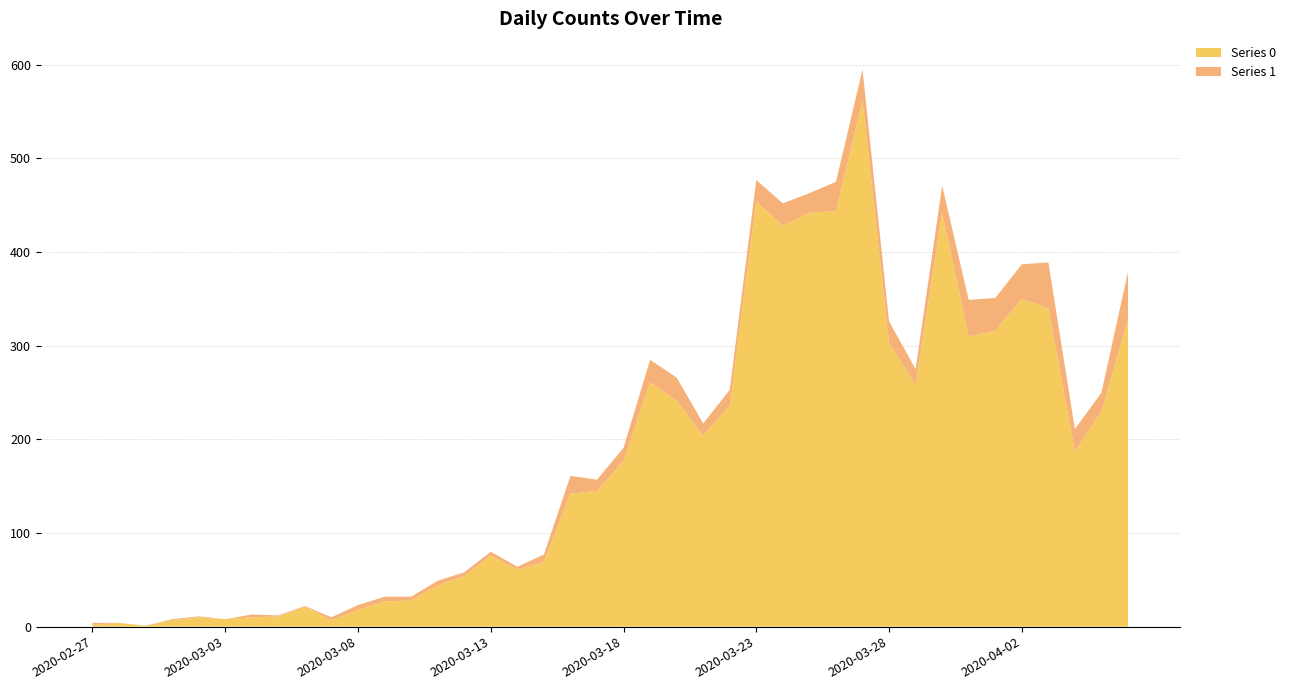

What is the spread (max minus min) of values at 2020-04-05?

210